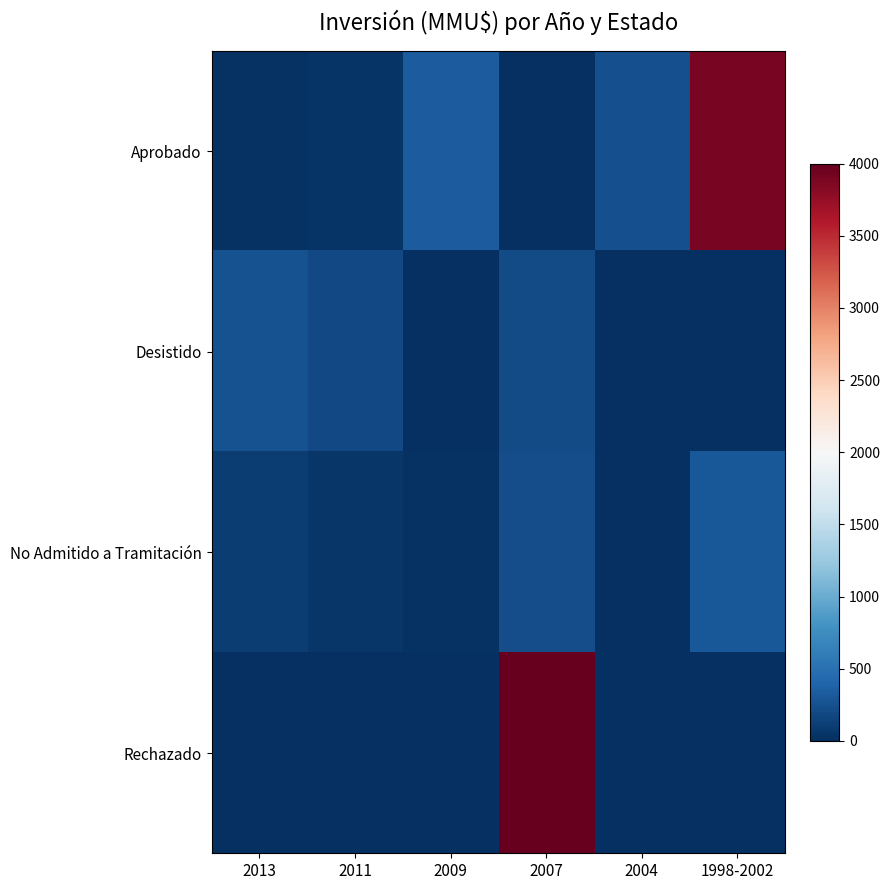

What is the maximum value shown in the chart?

4000